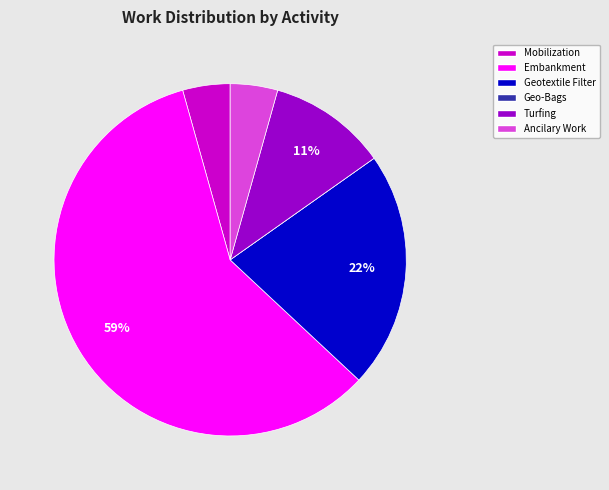

Is there a majority slice in this chart?

Yes